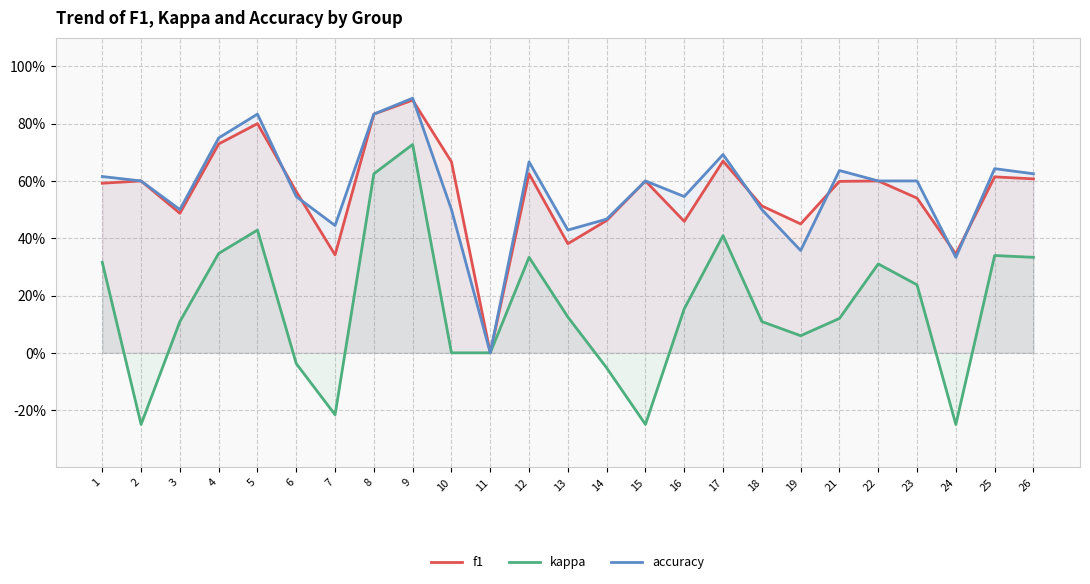

What are all the series names shown in the legend?

f1, kappa, accuracy